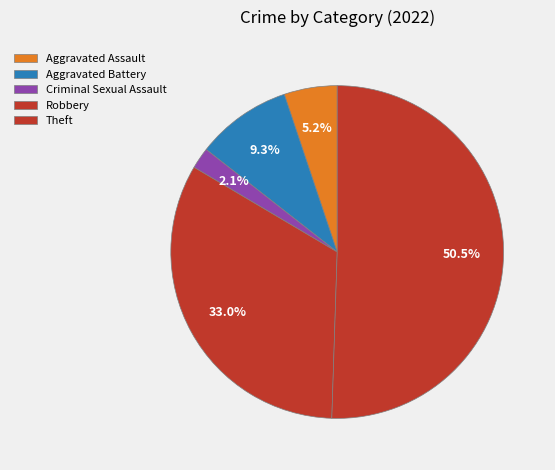

How many segments does this pie chart have?

5